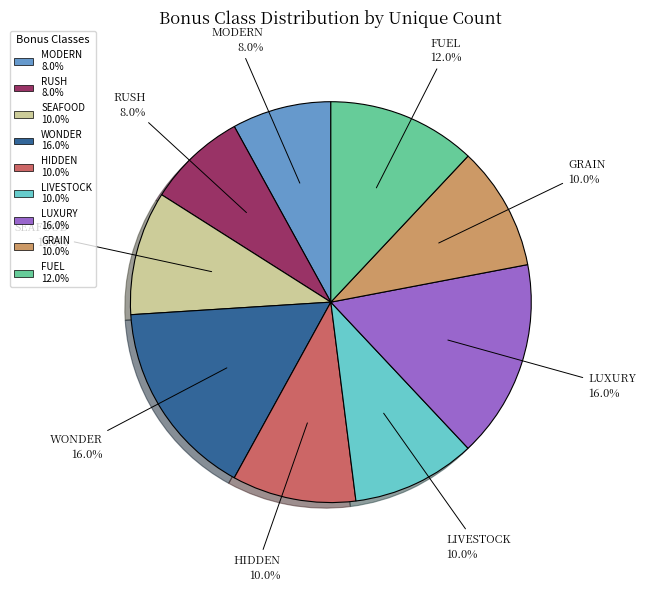

Which has a higher value, SEAFOOD or WONDER?

WONDER